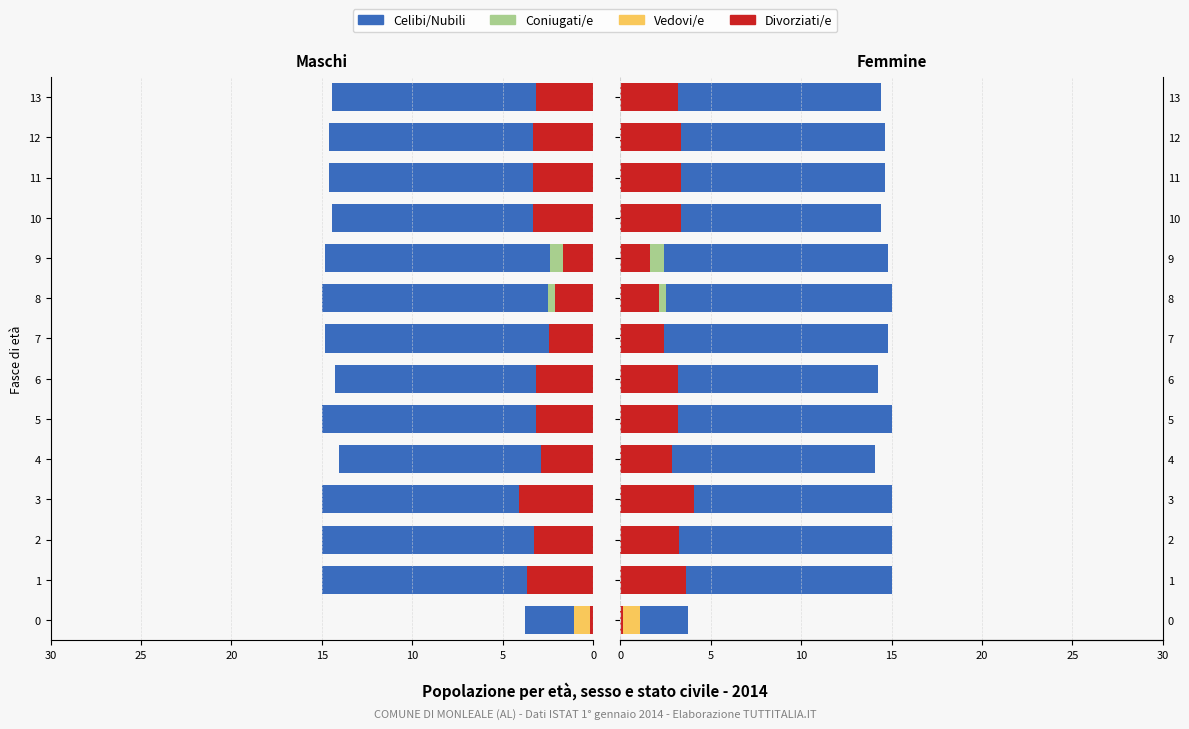

Where is col_6 (Divorziati/e) nearest to the value 2?

8